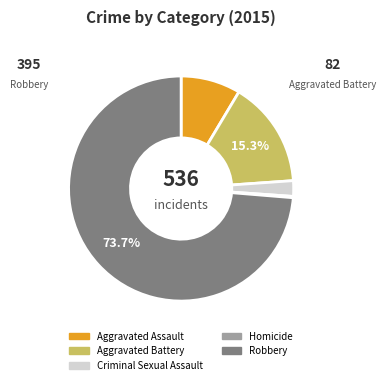

What is the largest slice in the pie chart?

Robbery